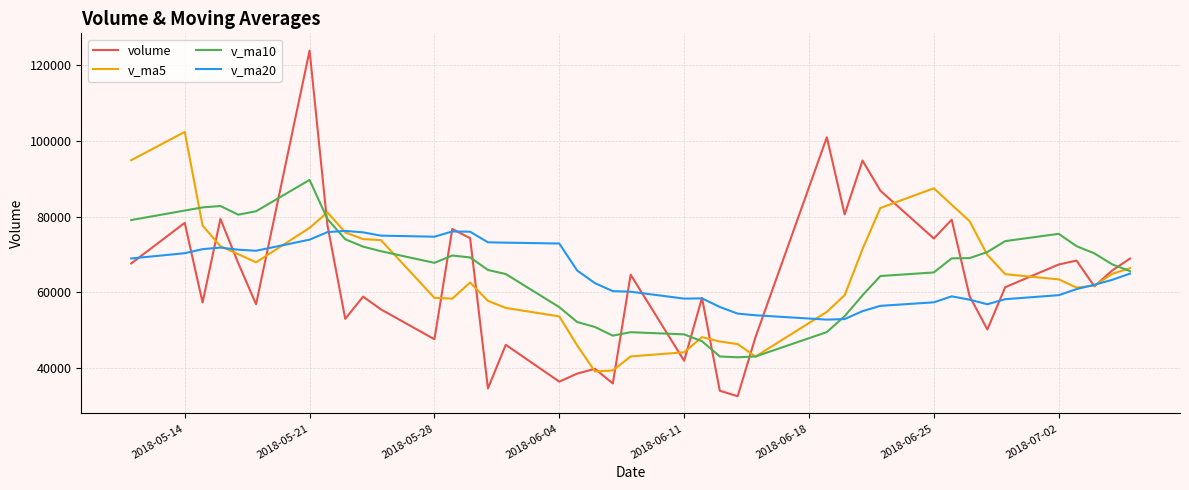

Which series ends up on top after the final intersection of v_ma10 and volume?

volume